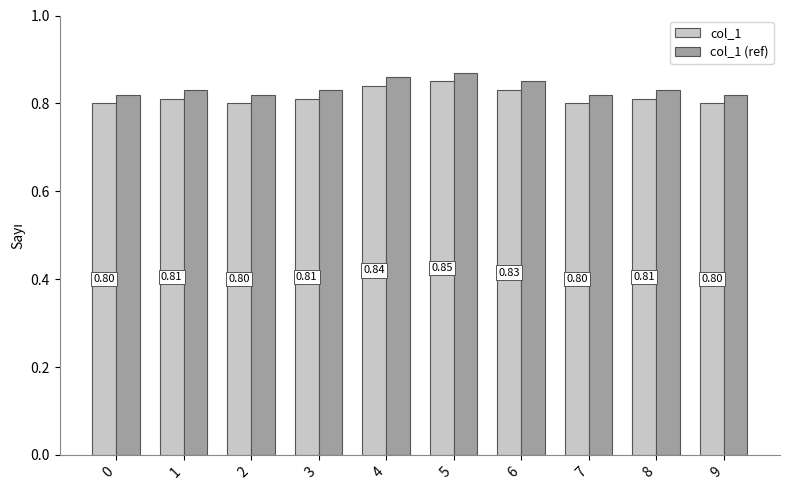

What is the average value of the col_1 (ref) series?

0.8